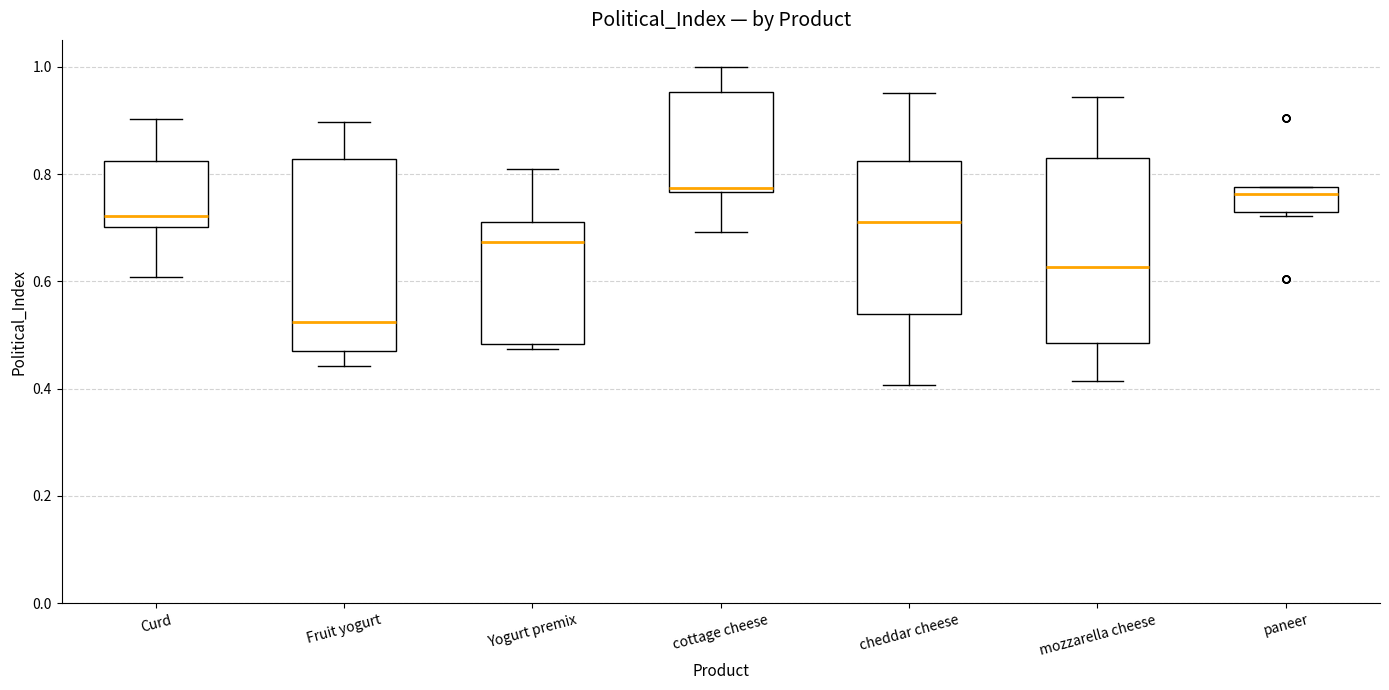

Reading left to right, read every box against the y-axis: the position of its median line, the range the box covers, and the ends of its whiskers. The values are not printed on the chart, so give them approximately, as read against the axis.

Curd: median 0.72, box 0.70 to 0.82, whiskers 0.60 to 0.90
Fruit yogurt: median 0.52, box 0.48 to 0.82, whiskers 0.44 to 0.90
Yogurt premix: median 0.68, box 0.48 to 0.72, whiskers 0.48 (just below the box's lower edge) to 0.80
cottage cheese: median 0.78, box 0.76 to 0.96, whiskers 0.70 to 1.00
cheddar cheese: median 0.72, box 0.54 to 0.82, whiskers 0.40 to 0.96
mozzarella cheese: median 0.62, box 0.48 to 0.82, whiskers 0.42 to 0.94
paneer: median 0.76, box 0.72 to 0.78, whiskers 0.72 (just below the box's lower edge) to 0.78